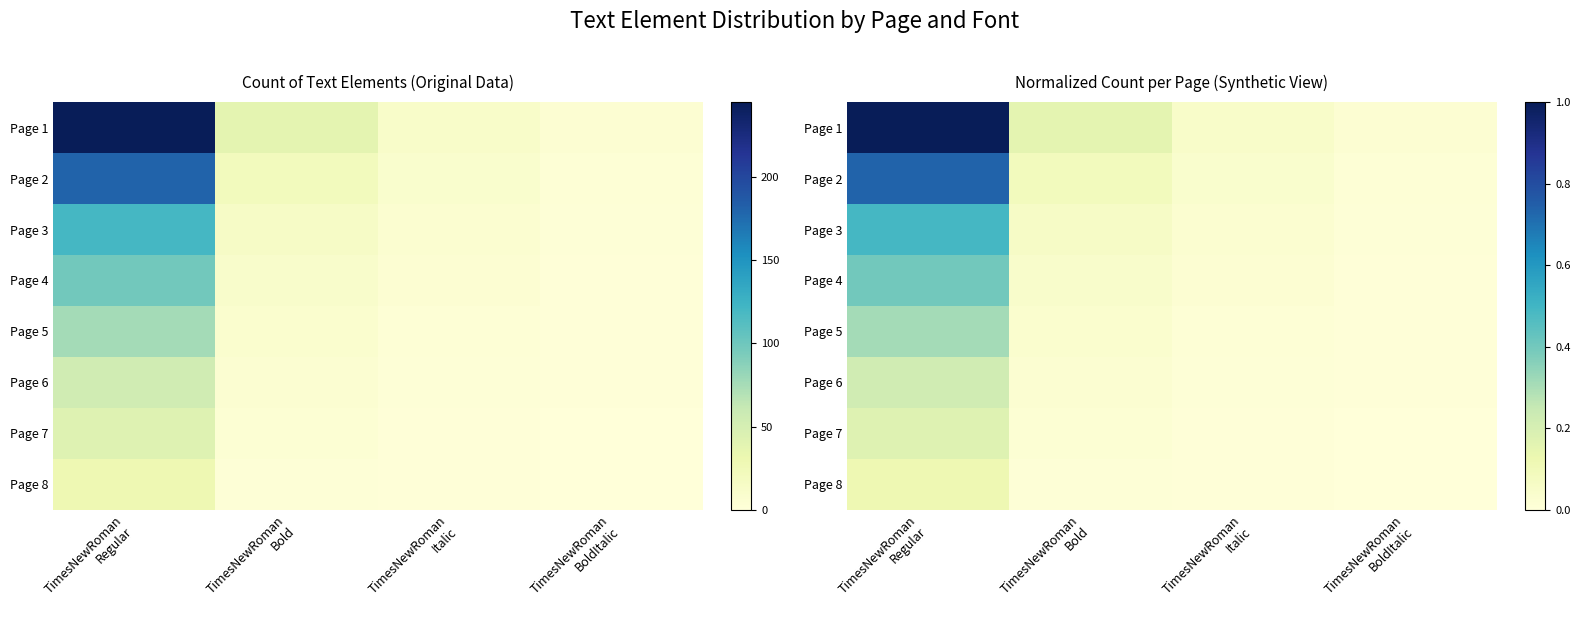

At which category is the sum across all series the highest?

TimesNewRoman
Regular